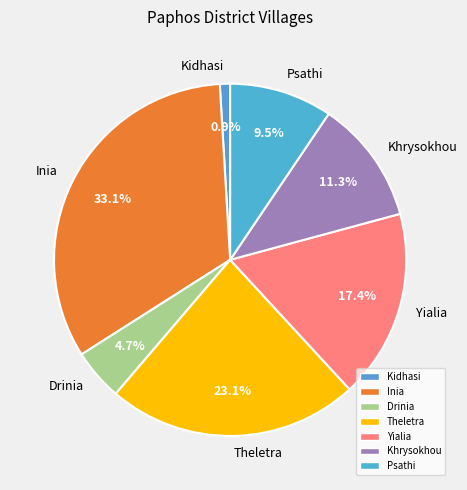

Which slice is the smallest?

Kidhasi